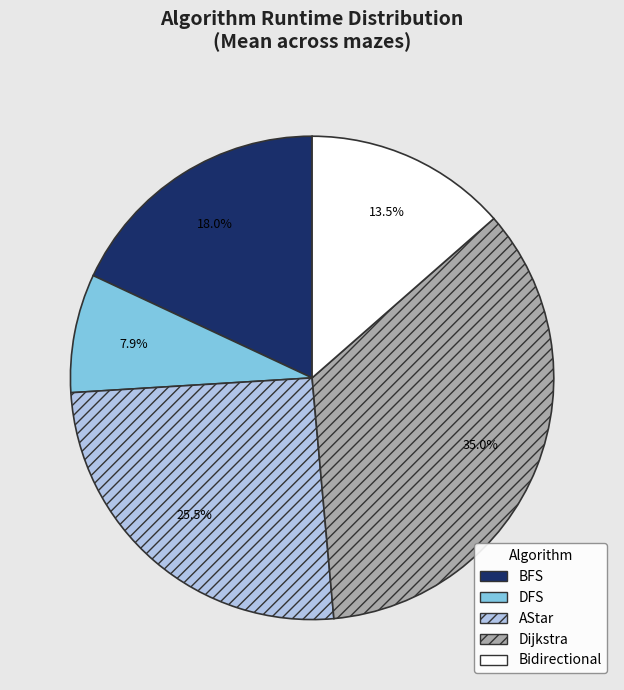

How much of the chart is everything except Dijkstra?

65.0%